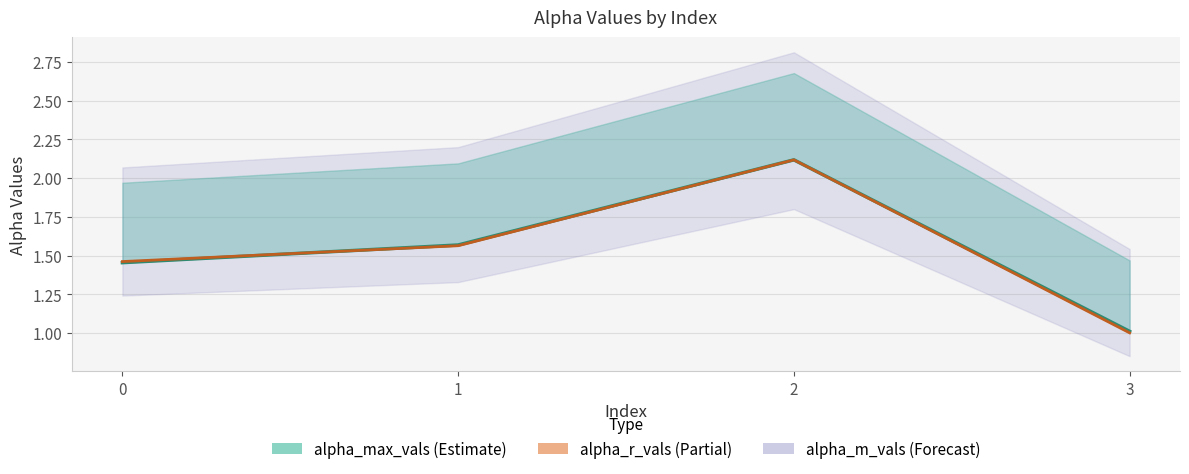

What is the value of the 3rd point from the left?

2.1